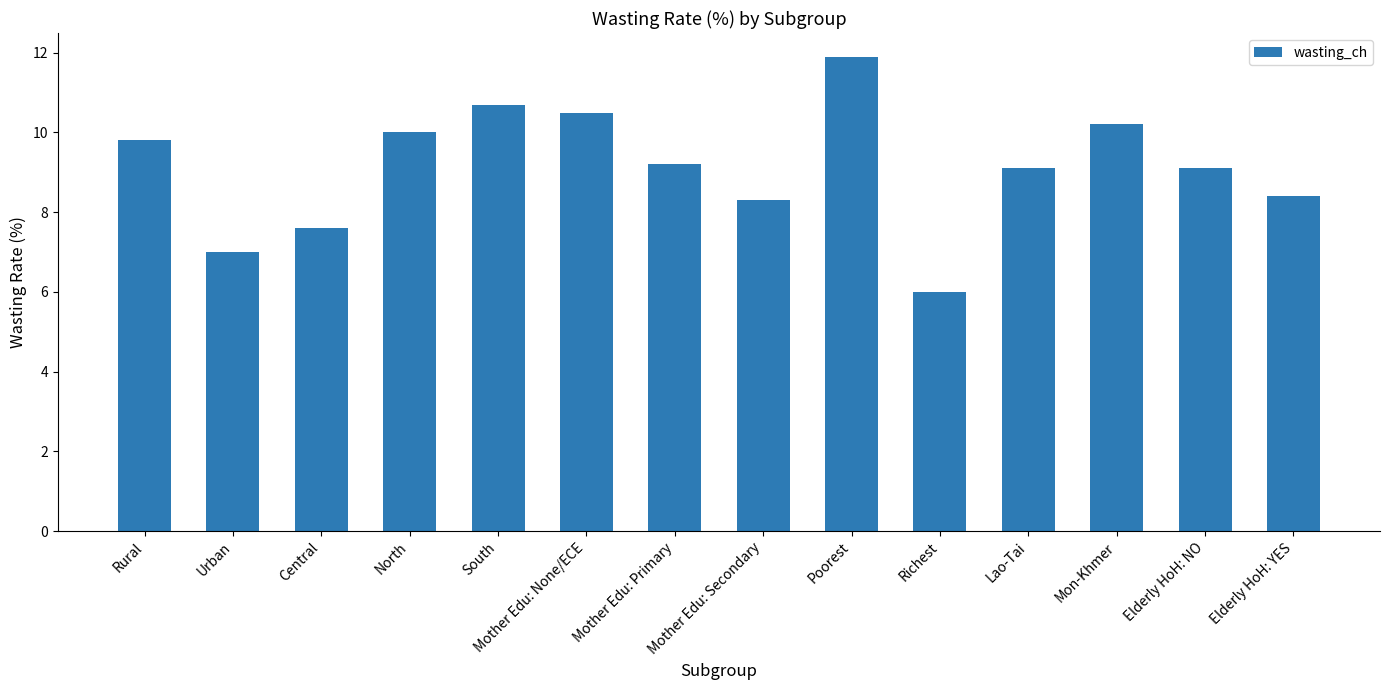

Where does the data first go above 9?

Rural